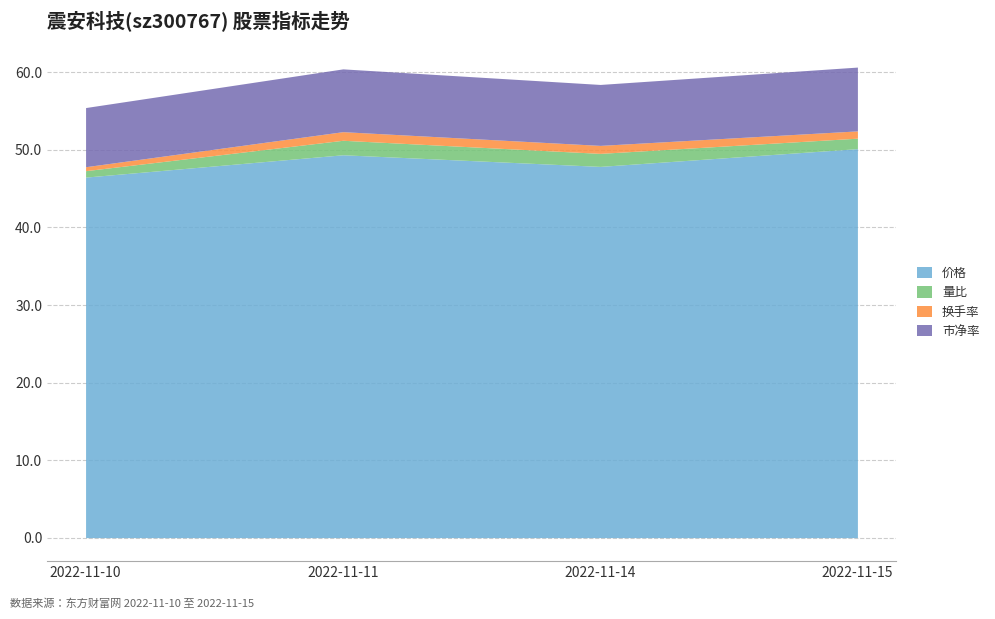

How many values in the 市净率 series exceed 8?

2